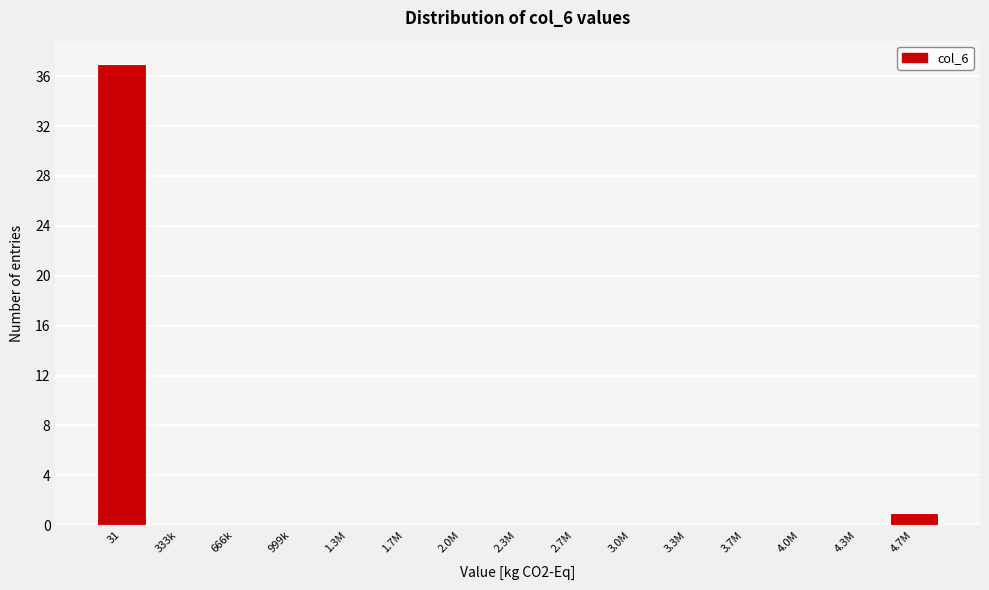

Reading left to right, transcribe all the data shown in this chart.

31=37	333k=0	666k=0	999k=0	1.3M=0	1.7M=0	2.0M=0	2.3M=0	2.7M=0	3.0M=0	3.3M=0	3.7M=0	4.0M=0	4.3M=0	4.7M=1